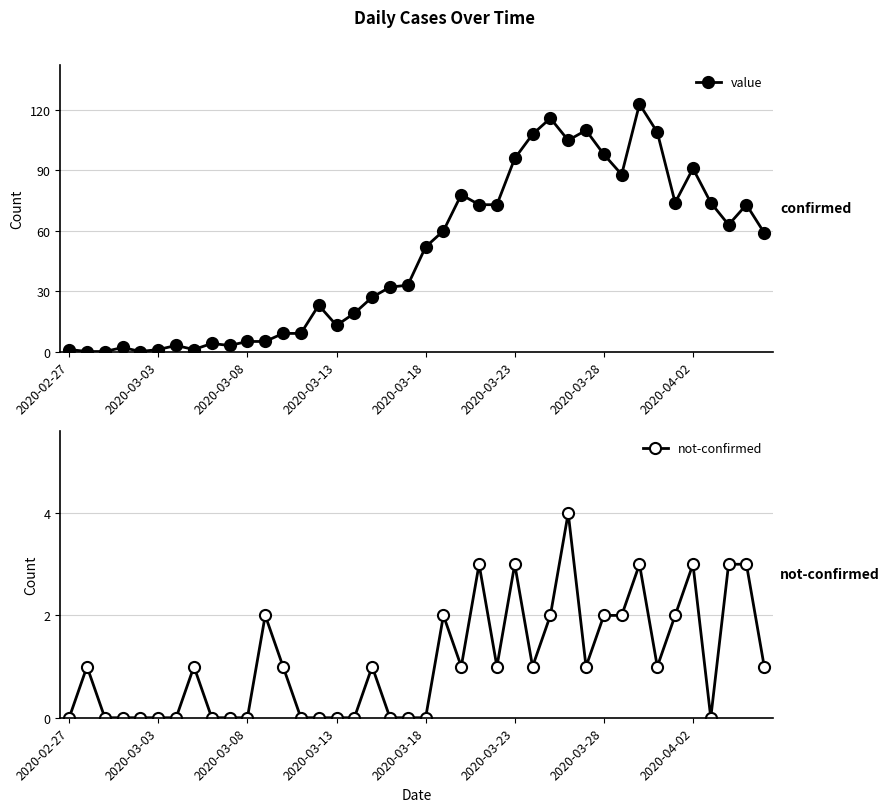

Is it true that value equals 5 at 2020-03-08?

True